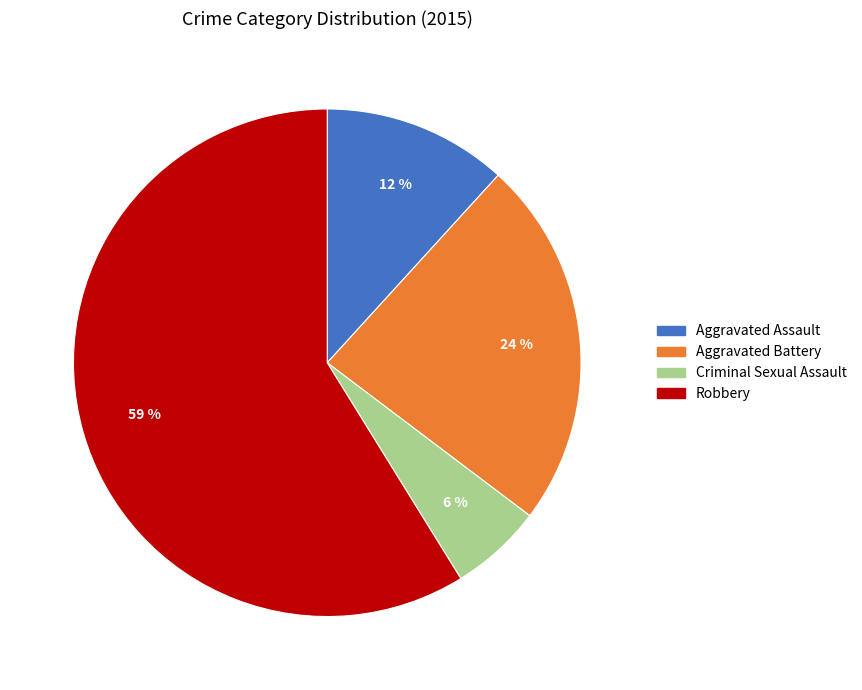

What percentage is the Criminal Sexual Assault slice, to the nearest percent?

6%